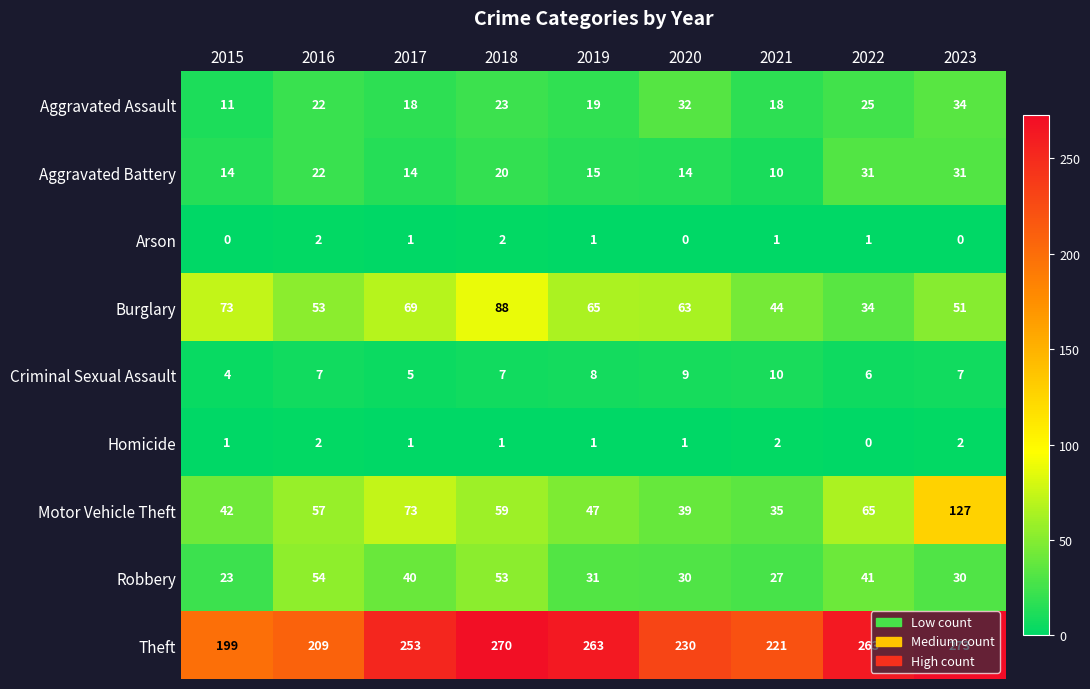

Count the Homicide values in the range 1 to 2.

8